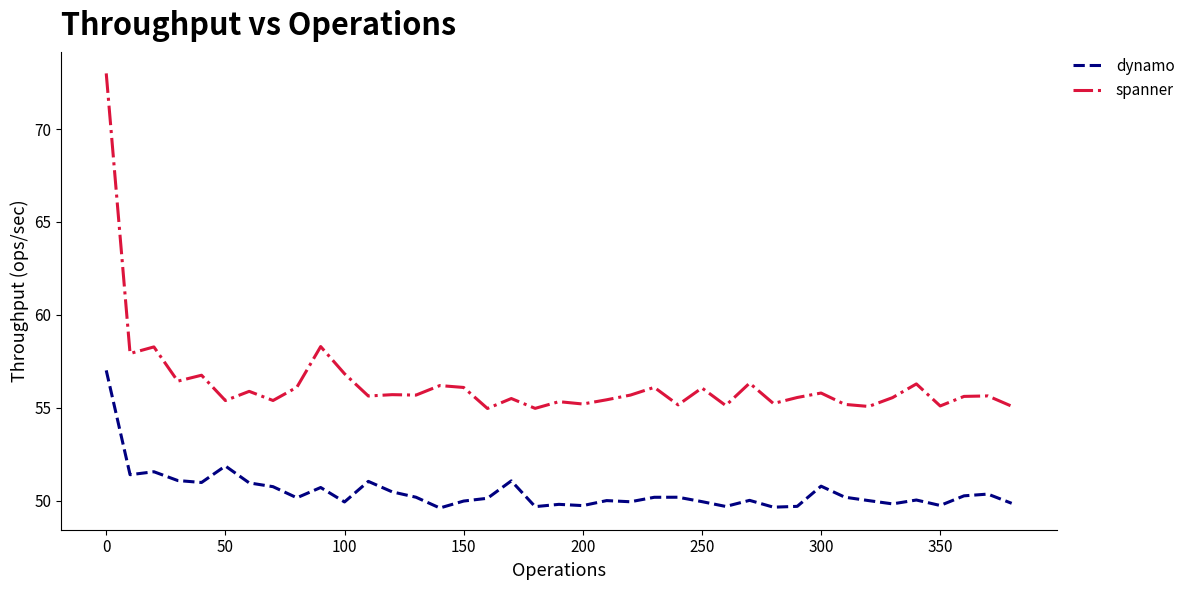

What is the difference between the second highest and second lowest values in the spanner series?

3.3